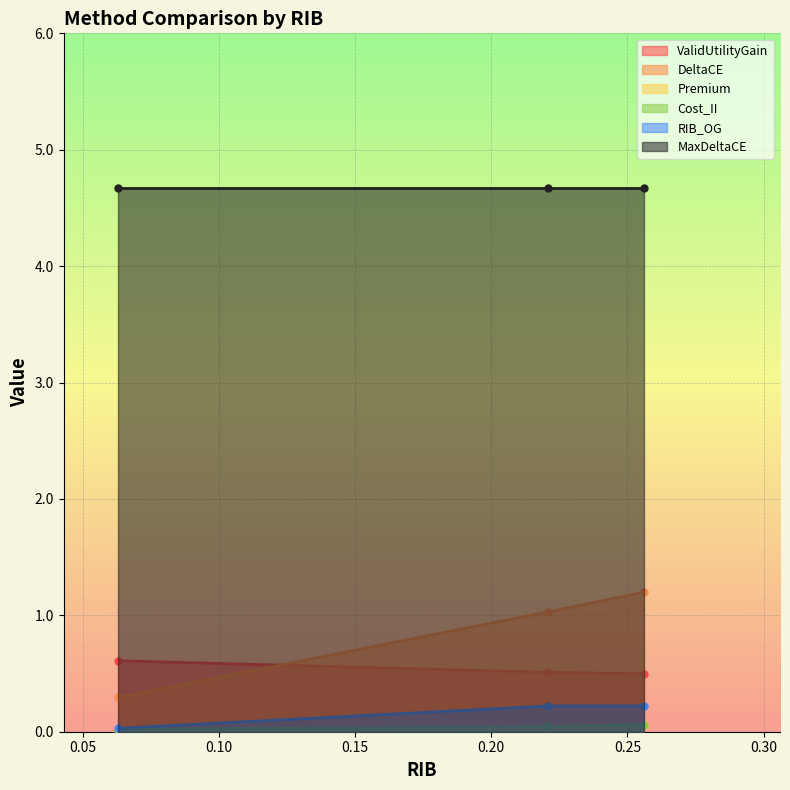

What is the difference between the highest and lowest values at 0.221?

4.6